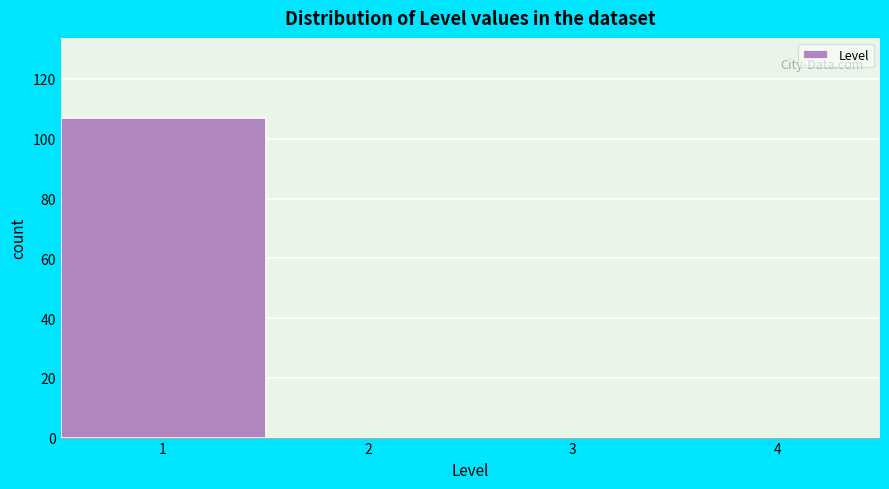

Reading left to right, transcribe this chart: for each bar, give the range it covers on the x-axis and its height. The values are not printed on the chart, so give them approximately, as read against the axis.

0.5 to 1.5: 108
1.5 to 2.5: 0
2.5 to 3.5: 0
3.5 to 4.5: 0